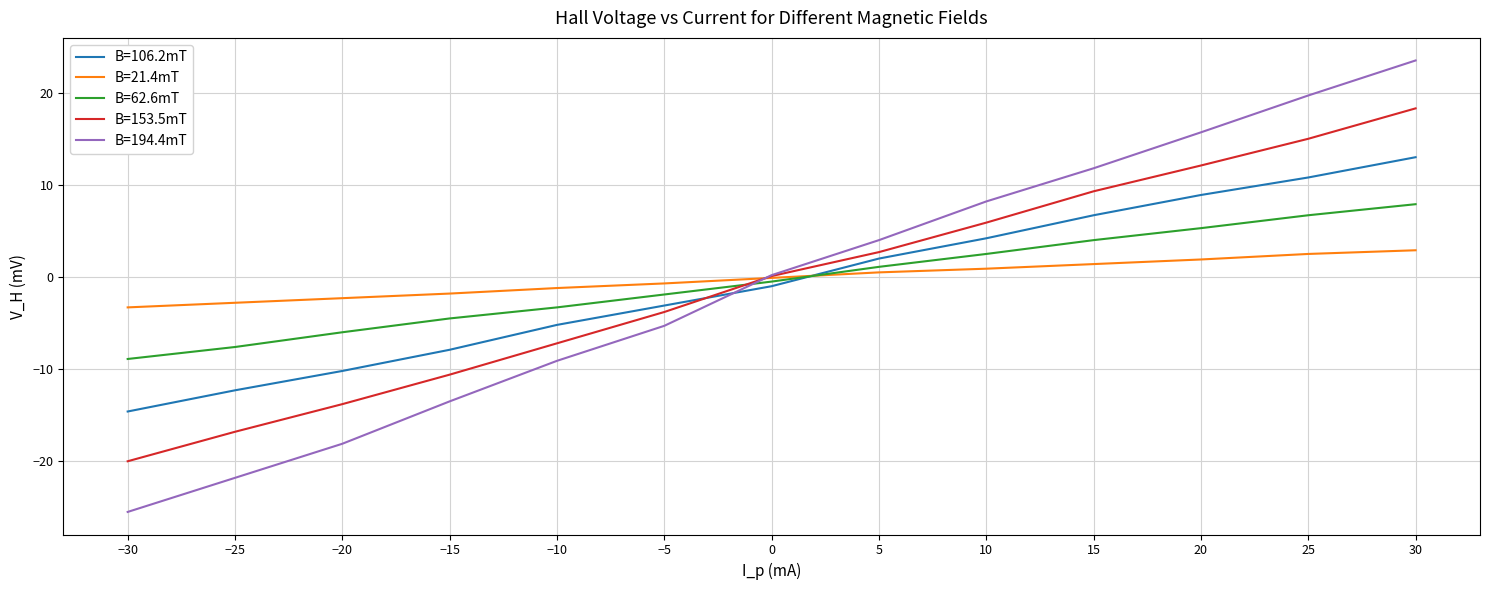

What is the total value across all series at 25?

54.7